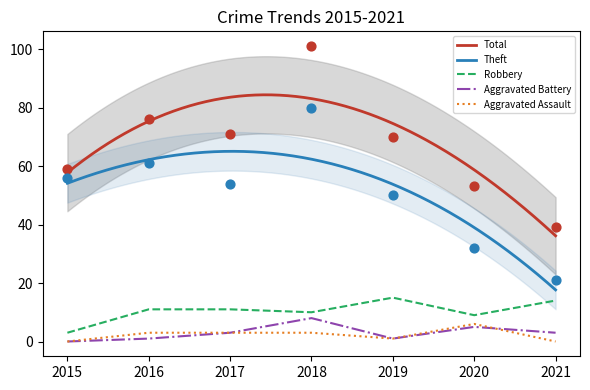

What is the total value across all series at 2021?

77